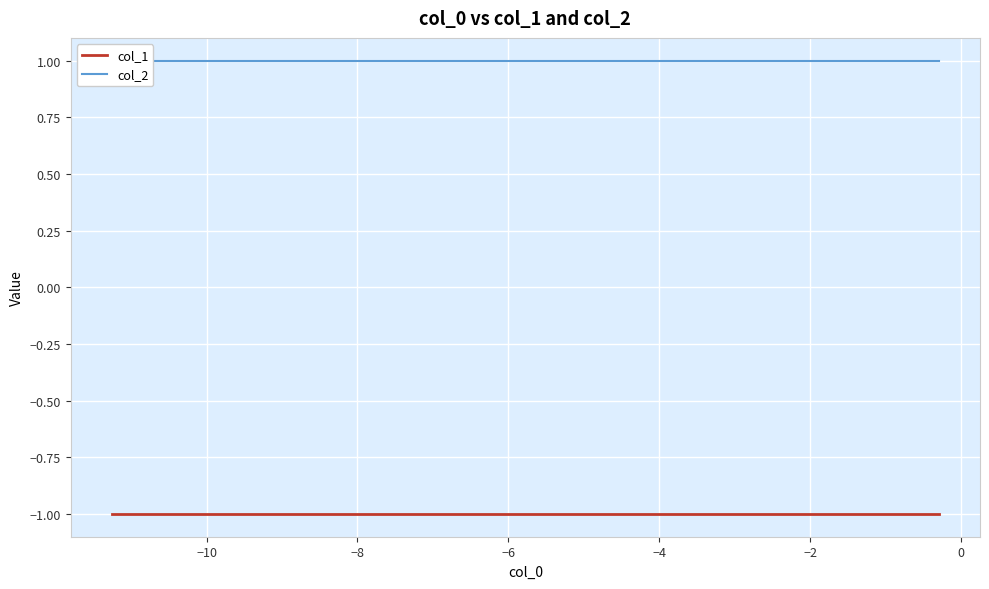

What is the label of the 5th point from the left?

−4